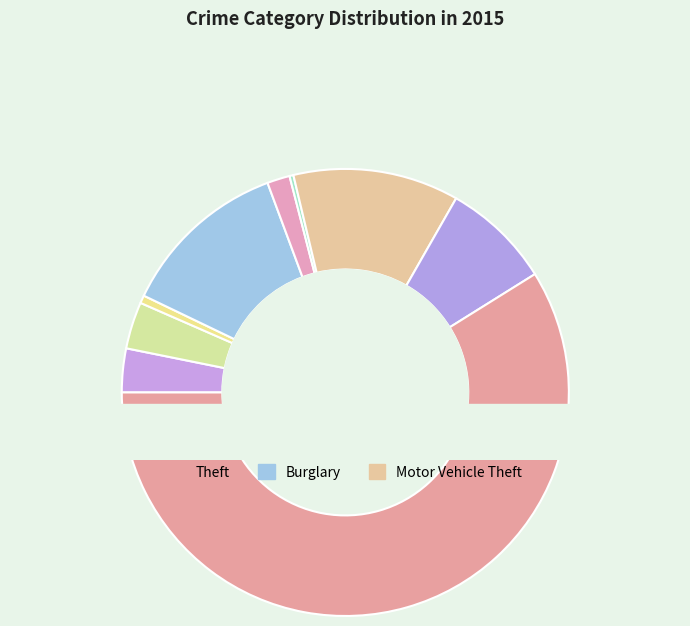

Do Theft and Motor Vehicle Theft together represent more than half of the pie?

Yes